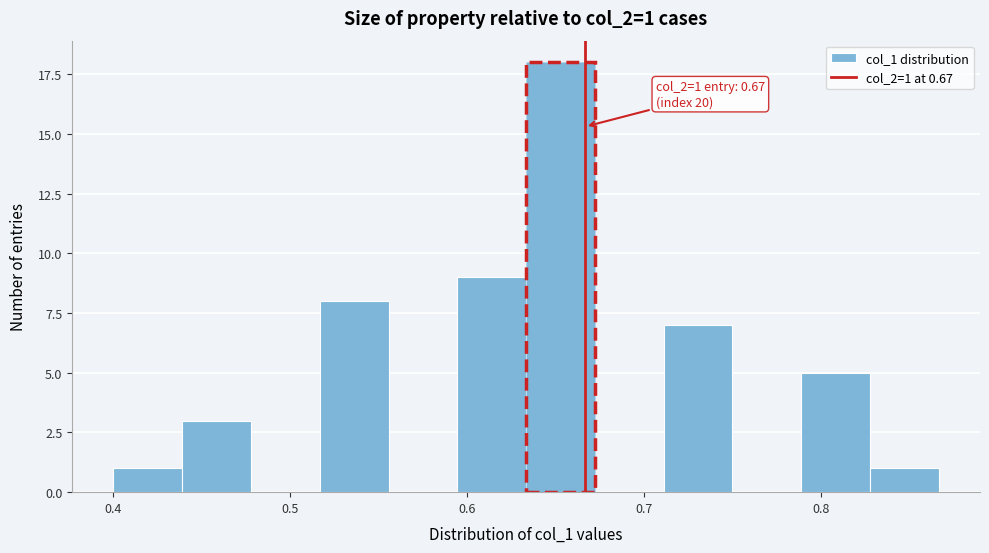

Around what value on the x-axis is the tallest bar? Give the approximate position of its centre, as read against the axis.

0.65